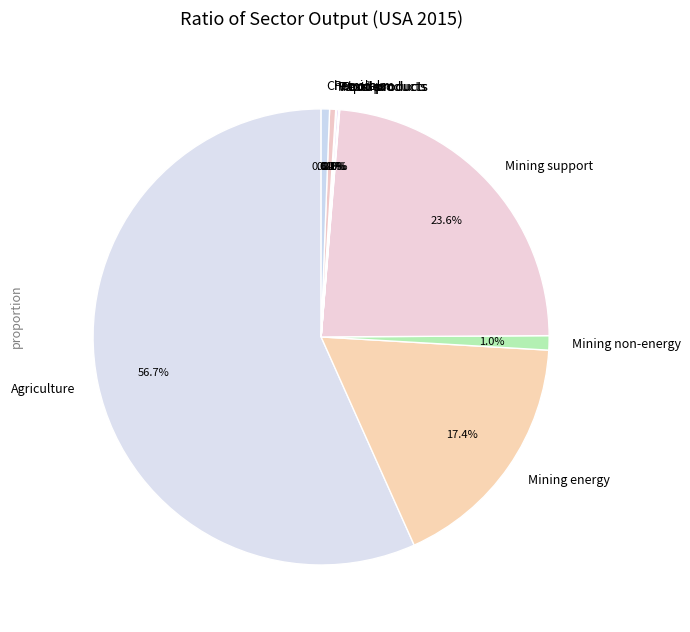

Is the sum of Mining non-energy and Mining support greater than half?

No